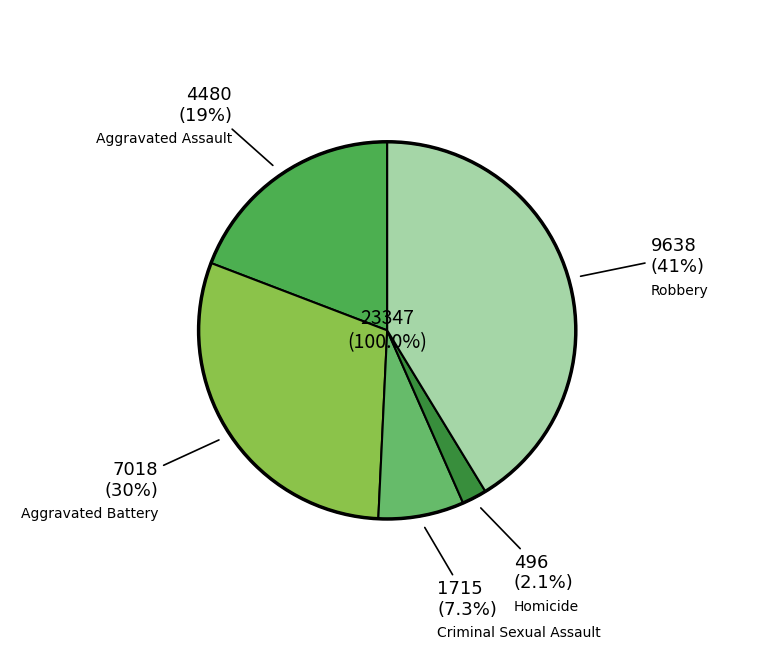

What portion of the pie excludes Robbery?

58.7%